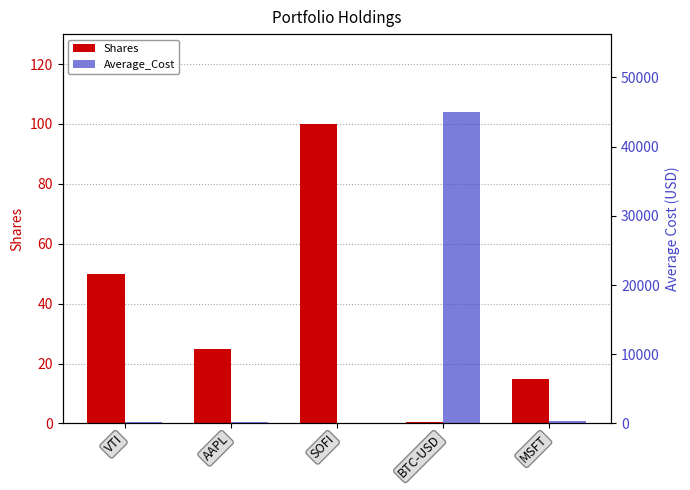

Reading right to left, extract all data points from this chart.

Shares: 15.0	0.5	100.0	25.0	50.0
Average_Cost: 320.2	45000.0	8.8	145.3	180.5